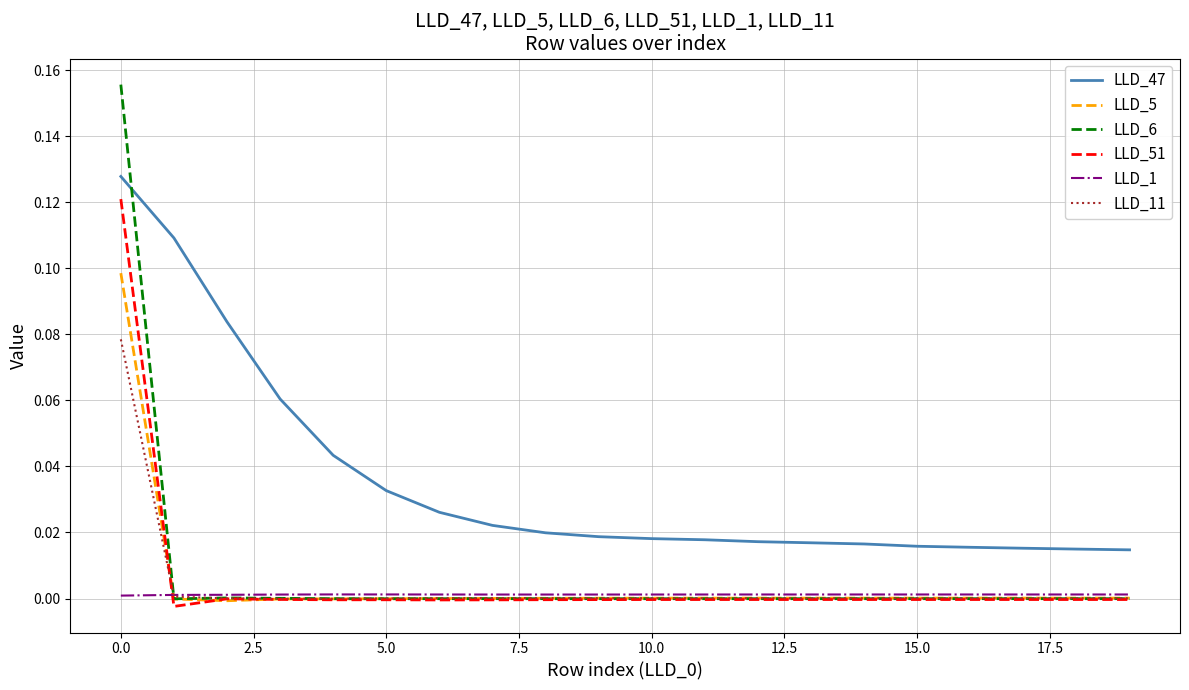

Which series has the widest spread of values?

LLD_6